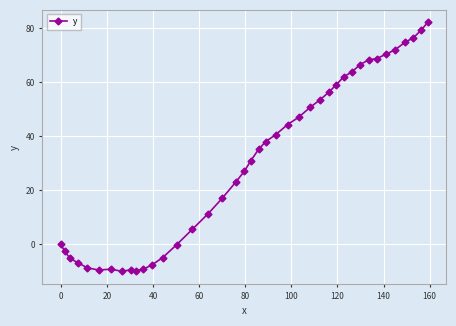

What is the minimum value shown in the chart?

-10.0